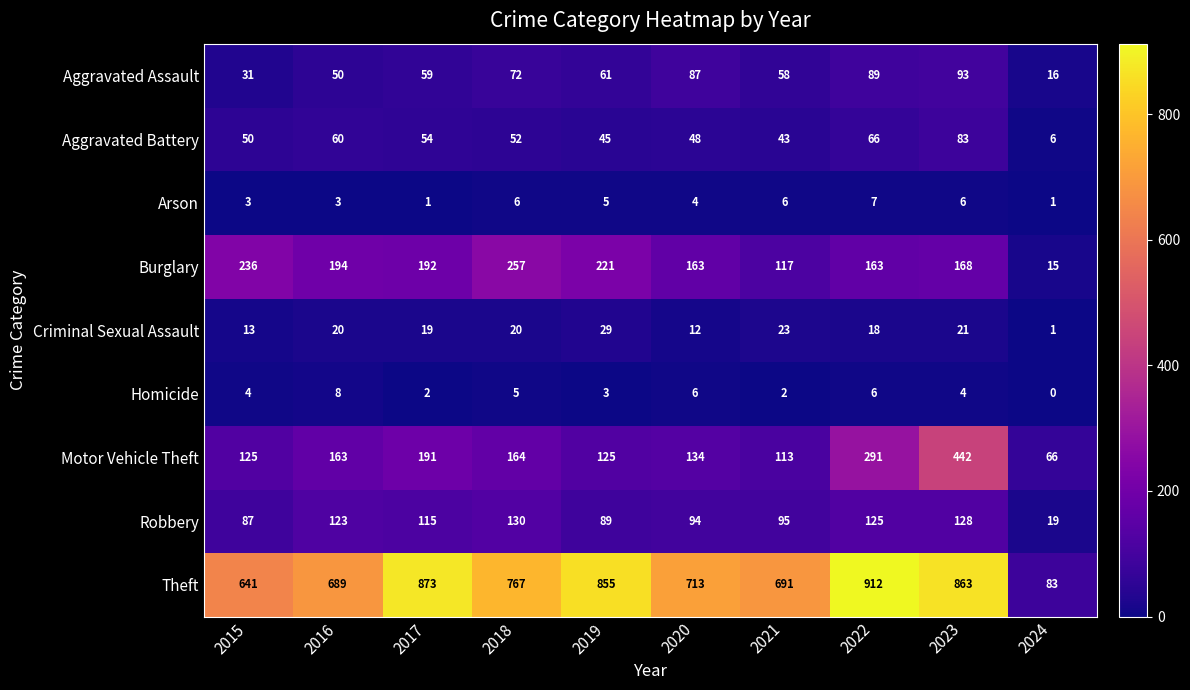

The Homicide series shows 7 at 2018. True or false?

False